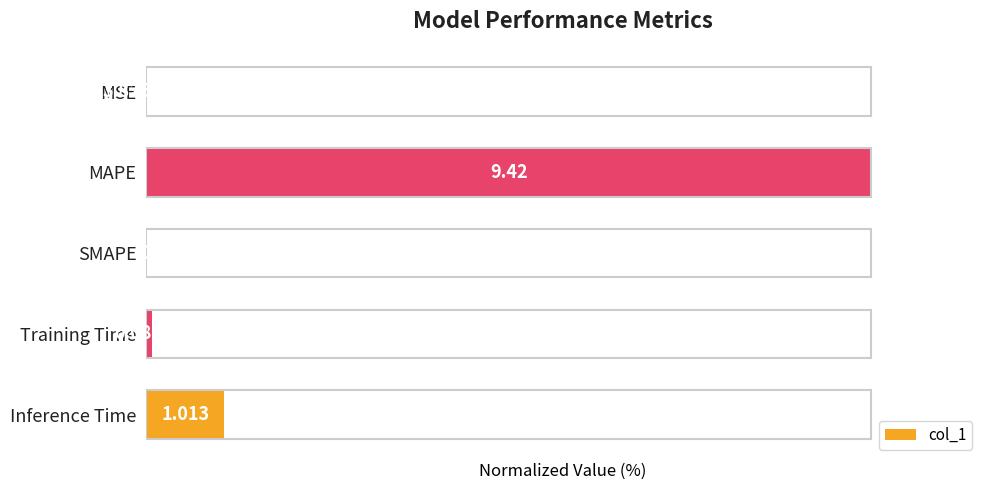

Is it true that the value at SMAPE is 69.3?

False